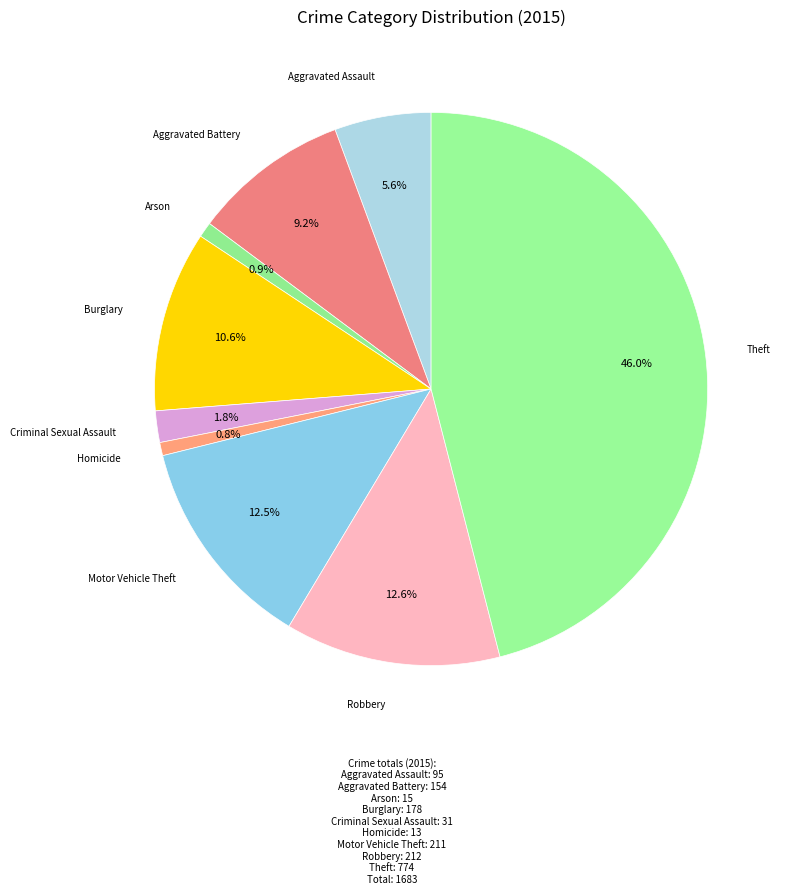

To the nearest percent, what is the difference between the largest and smallest slice percentages?

45%